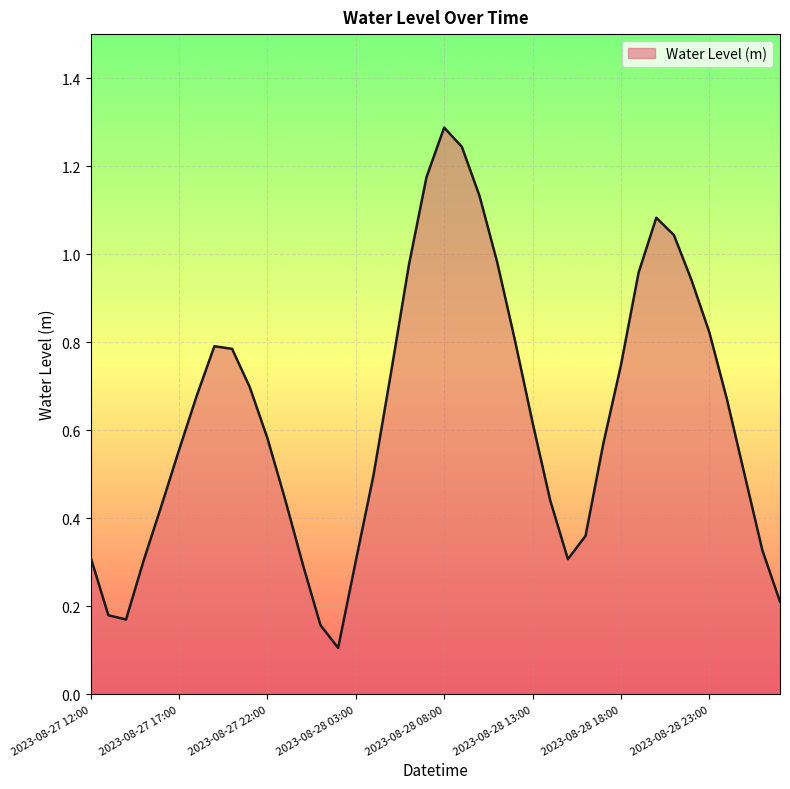

What is the greatest value displayed?

1.3